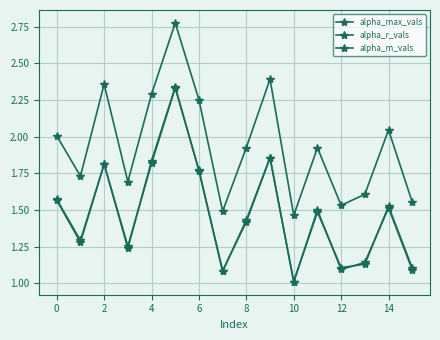

How many series are shown in this chart?

3